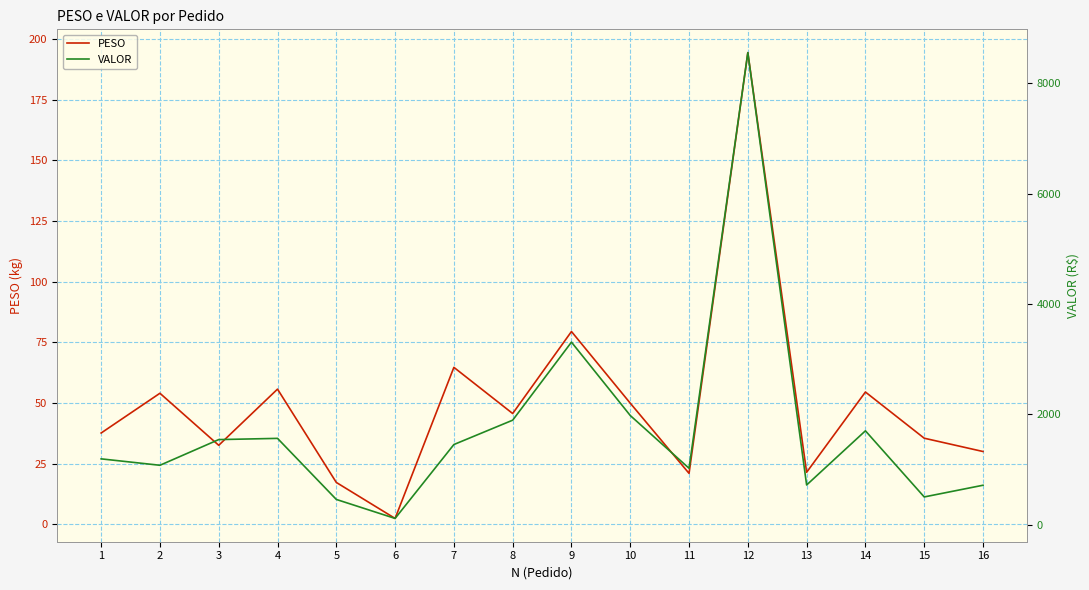

True or false: PESO and VALOR intersect in this chart.

False